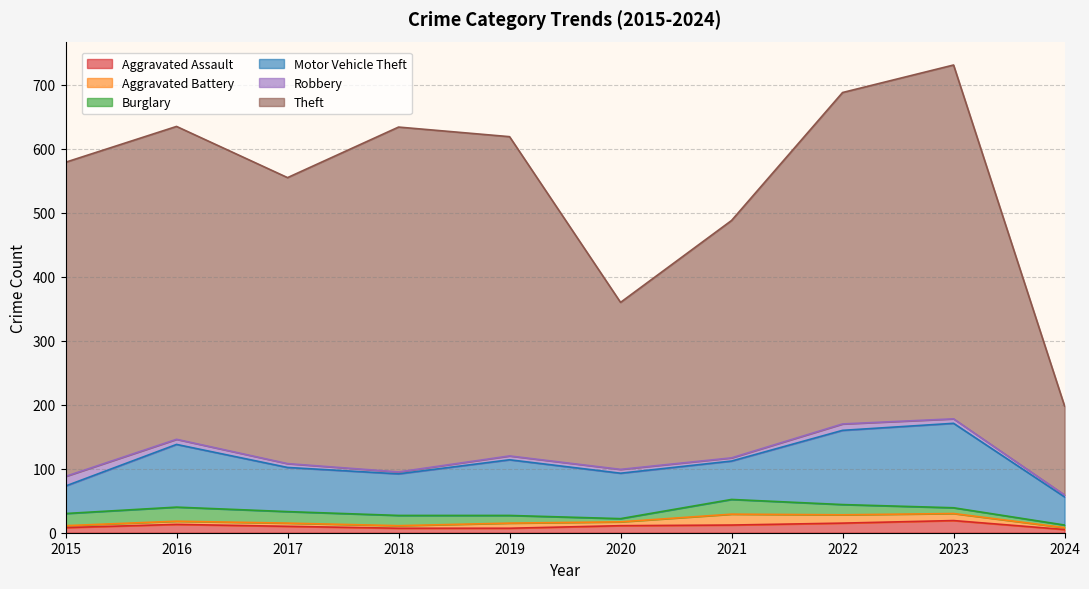

What is the difference between the maximum and minimum values in the Burglary series?

19